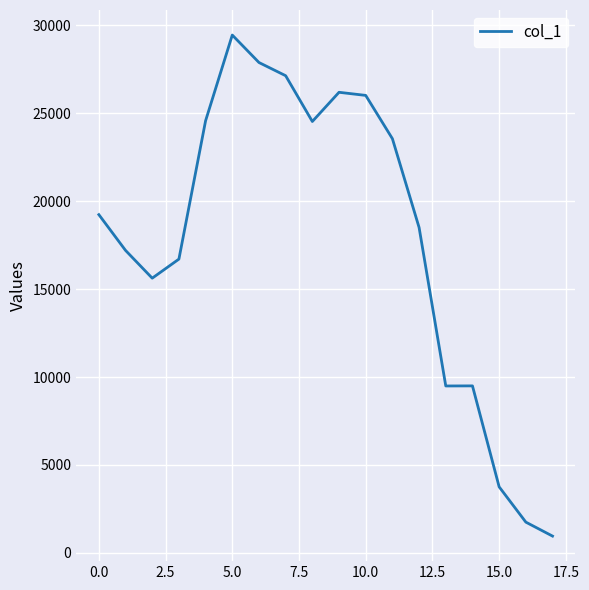

What is the maximum value shown in the chart?

29452